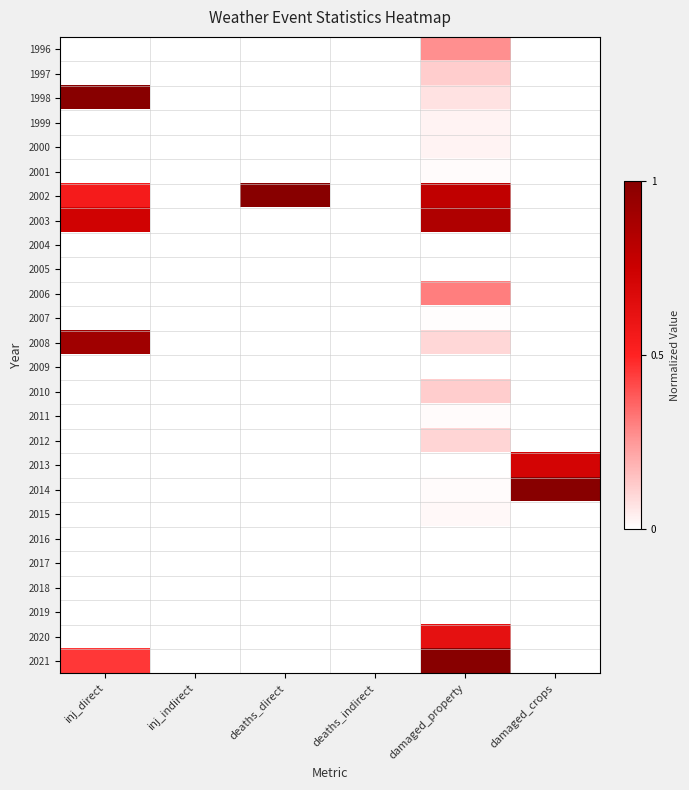

Reading left to right, what are all the values shown in this chart?

1996: inj_direct=0.0	inj_indirect=0.0	deaths_direct=0.0	deaths_indirect=0.0	damaged_property=0.3	damaged_crops=0.0
1997: inj_direct=0.0	inj_indirect=0.0	deaths_direct=0.0	deaths_indirect=0.0	damaged_property=0.1	damaged_crops=0.0
1998: inj_direct=1.0	inj_indirect=0.0	deaths_direct=0.0	deaths_indirect=0.0	damaged_property=0.1	damaged_crops=0.0
1999: inj_direct=0.0	inj_indirect=0.0	deaths_direct=0.0	deaths_indirect=0.0	damaged_property=0.0	damaged_crops=0.0
2000: inj_direct=0.0	inj_indirect=0.0	deaths_direct=0.0	deaths_indirect=0.0	damaged_property=0.0	damaged_crops=0.0
2001: inj_direct=0.0	inj_indirect=0.0	deaths_direct=0.0	deaths_indirect=0.0	damaged_property=0.0	damaged_crops=0.0
2002: inj_direct=0.5	inj_indirect=0.0	deaths_direct=1.0	deaths_indirect=0.0	damaged_property=0.8	damaged_crops=0.0
2003: inj_direct=0.7	inj_indirect=0.0	deaths_direct=0.0	deaths_indirect=0.0	damaged_property=0.9	damaged_crops=0.0
2004: inj_direct=0.0	inj_indirect=0.0	deaths_direct=0.0	deaths_indirect=0.0	damaged_property=0.0	damaged_crops=0.0
2005: inj_direct=0.0	inj_indirect=0.0	deaths_direct=0.0	deaths_indirect=0.0	damaged_property=0.0	damaged_crops=0.0
2006: inj_direct=0.0	inj_indirect=0.0	deaths_direct=0.0	deaths_indirect=0.0	damaged_property=0.3	damaged_crops=0.0
2007: inj_direct=0.0	inj_indirect=0.0	deaths_direct=0.0	deaths_indirect=0.0	damaged_property=0.0	damaged_crops=0.0
2008: inj_direct=0.9	inj_indirect=0.0	deaths_direct=0.0	deaths_indirect=0.0	damaged_property=0.1	damaged_crops=0.0
2009: inj_direct=0.0	inj_indirect=0.0	deaths_direct=0.0	deaths_indirect=0.0	damaged_property=0.0	damaged_crops=0.0
2010: inj_direct=0.0	inj_indirect=0.0	deaths_direct=0.0	deaths_indirect=0.0	damaged_property=0.1	damaged_crops=0.0
2011: inj_direct=0.0	inj_indirect=0.0	deaths_direct=0.0	deaths_indirect=0.0	damaged_property=0.0	damaged_crops=0.0
2012: inj_direct=0.0	inj_indirect=0.0	deaths_direct=0.0	deaths_indirect=0.0	damaged_property=0.1	damaged_crops=0.0
2013: inj_direct=0.0	inj_indirect=0.0	deaths_direct=0.0	deaths_indirect=0.0	damaged_property=0.0	damaged_crops=0.7
2014: inj_direct=0.0	inj_indirect=0.0	deaths_direct=0.0	deaths_indirect=0.0	damaged_property=0.0	damaged_crops=1.0
2015: inj_direct=0.0	inj_indirect=0.0	deaths_direct=0.0	deaths_indirect=0.0	damaged_property=0.0	damaged_crops=0.0
2016: inj_direct=0.0	inj_indirect=0.0	deaths_direct=0.0	deaths_indirect=0.0	damaged_property=0.0	damaged_crops=0.0
2017: inj_direct=0.0	inj_indirect=0.0	deaths_direct=0.0	deaths_indirect=0.0	damaged_property=0.0	damaged_crops=0.0
2018: inj_direct=0.0	inj_indirect=0.0	deaths_direct=0.0	deaths_indirect=0.0	damaged_property=0.0	damaged_crops=0.0
2019: inj_direct=0.0	inj_indirect=0.0	deaths_direct=0.0	deaths_indirect=0.0	damaged_property=0.0	damaged_crops=0.0
2020: inj_direct=0.0	inj_indirect=0.0	deaths_direct=0.0	deaths_indirect=0.0	damaged_property=0.6	damaged_crops=0.0
2021: inj_direct=0.5	inj_indirect=0.0	deaths_direct=0.0	deaths_indirect=0.0	damaged_property=1.0	damaged_crops=0.0